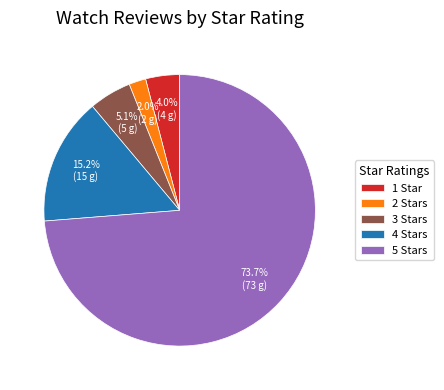

Rank the categories by value from highest to lowest.

5 Stars, 4 Stars, 3 Stars, 1 Star, 2 Stars